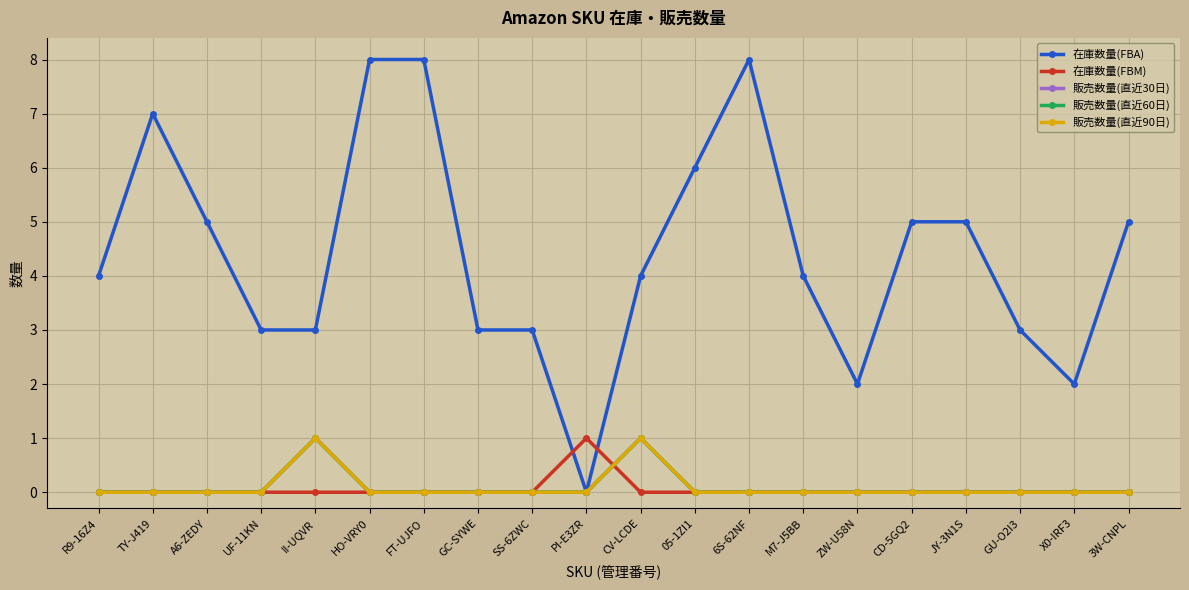

True or false: 販売数量(直近60日) and 販売数量(直近90日) cross at least once.

False